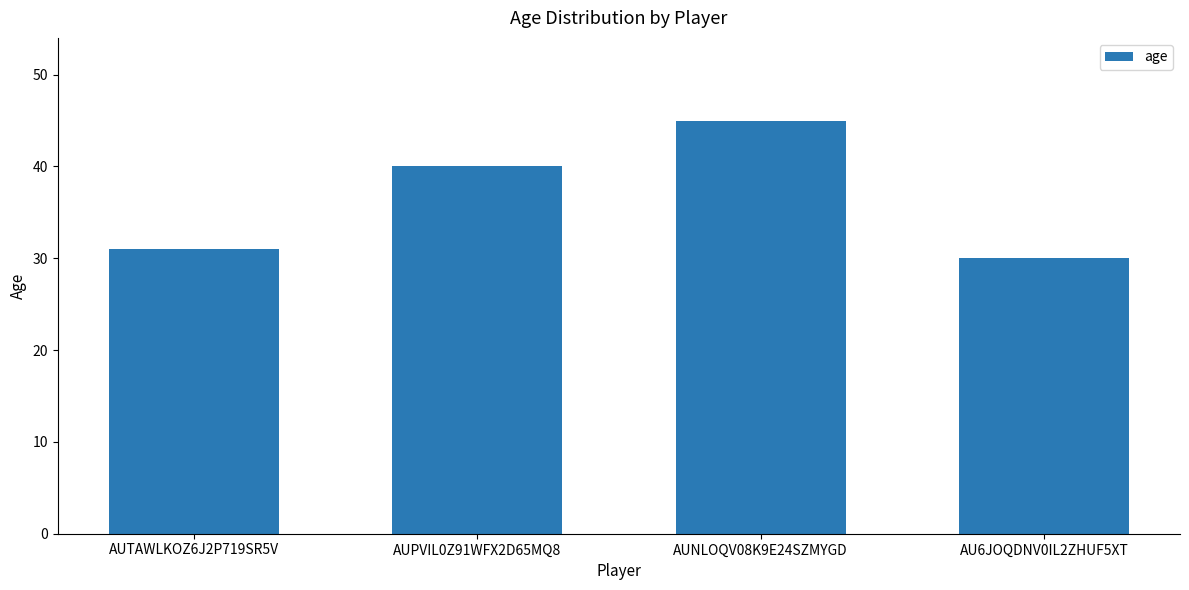

What is the difference between the maximum and minimum values?

15